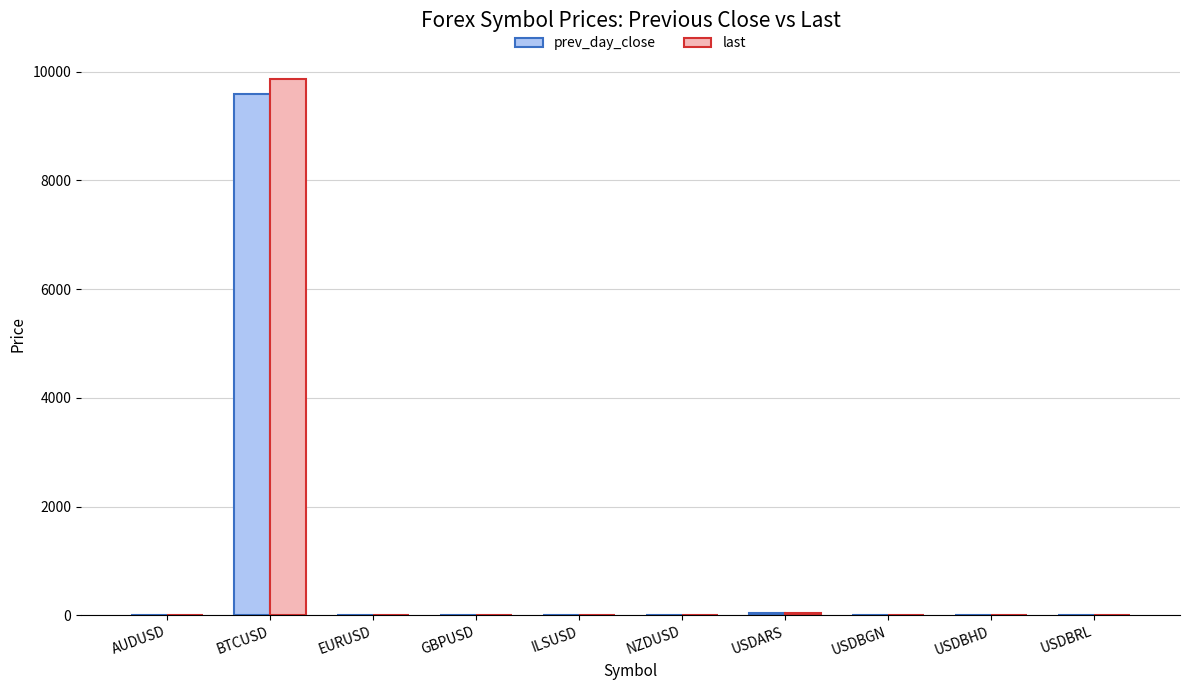

How many series are shown in this chart?

2